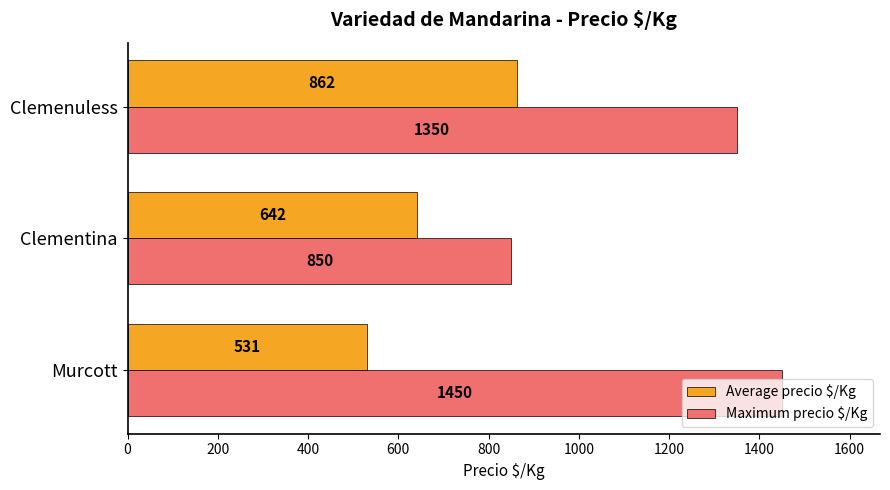

Between Murcott and Clemenuless, which series saw the biggest shift?

Average precio $/Kg